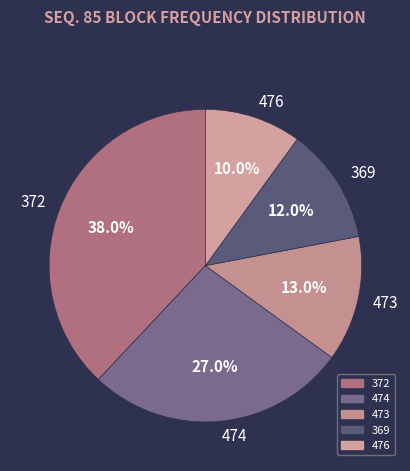

To the nearest percent, what is the combined percentage of 476 and 369?

22%